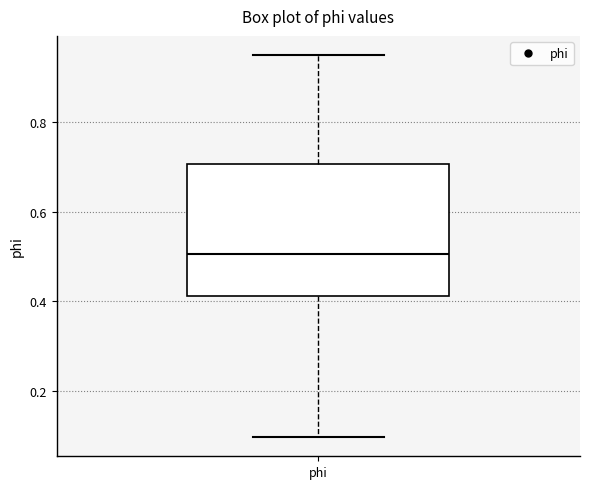

Where is the lower edge of the box for phi on the y-axis? The values are not printed on the chart, so give them approximately, as read against the axis.

0.42